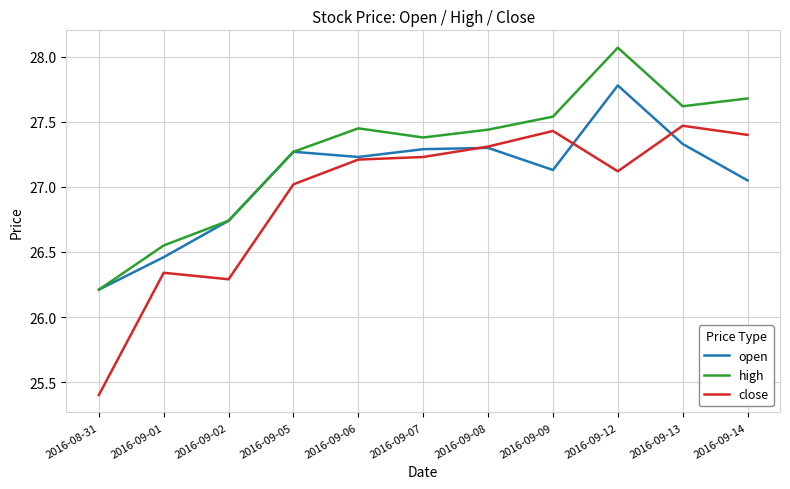

Is it true that high equals 44.6 at 2016-09-12?

False